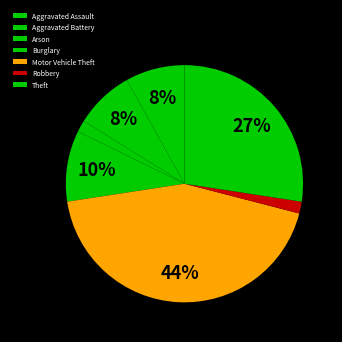

How many segments does this pie chart have?

7